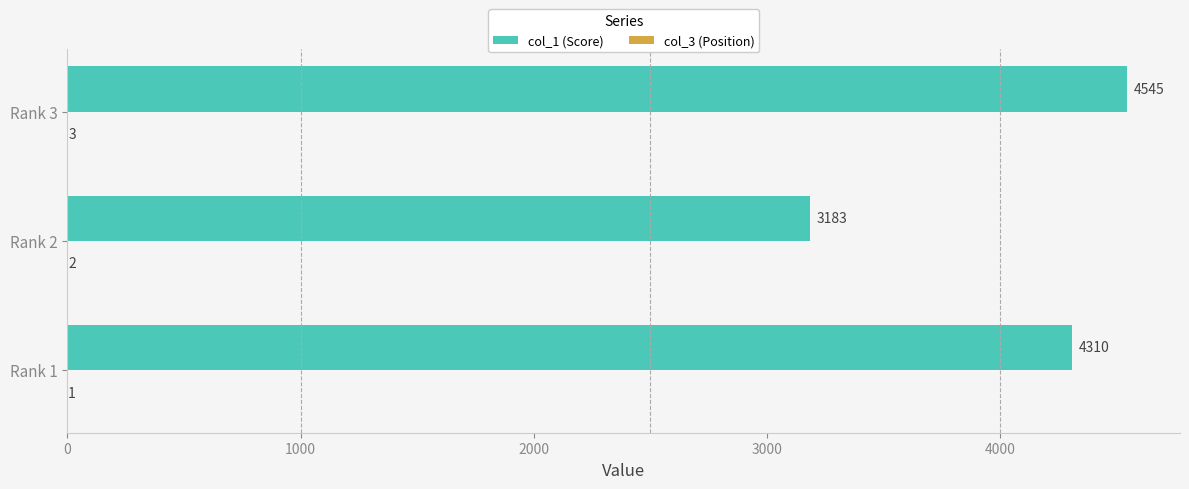

At which category is the sum across all series the highest?

Rank 3